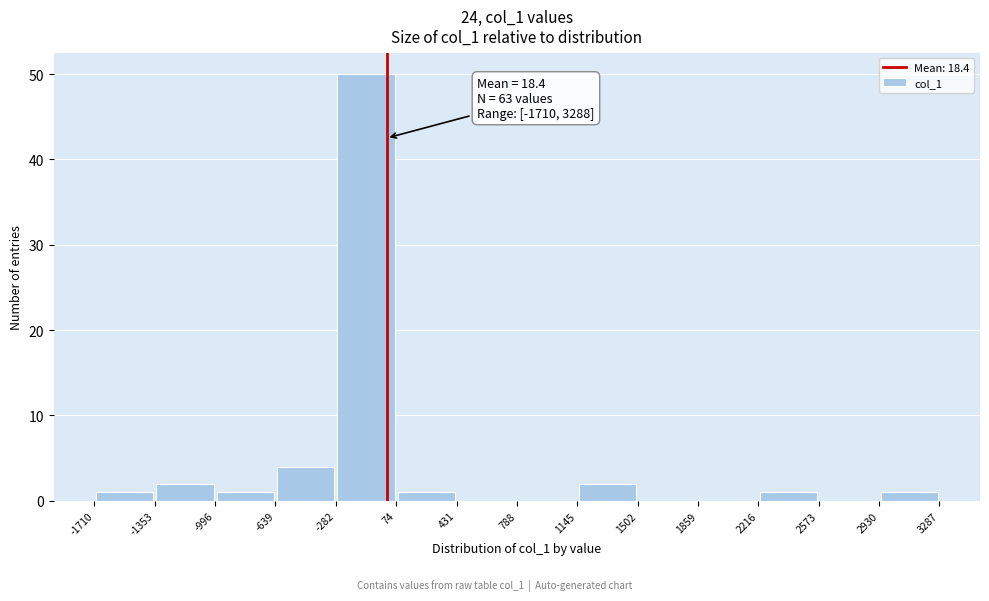

Over which range of the x-axis is the bar tallest?

-282 to 74